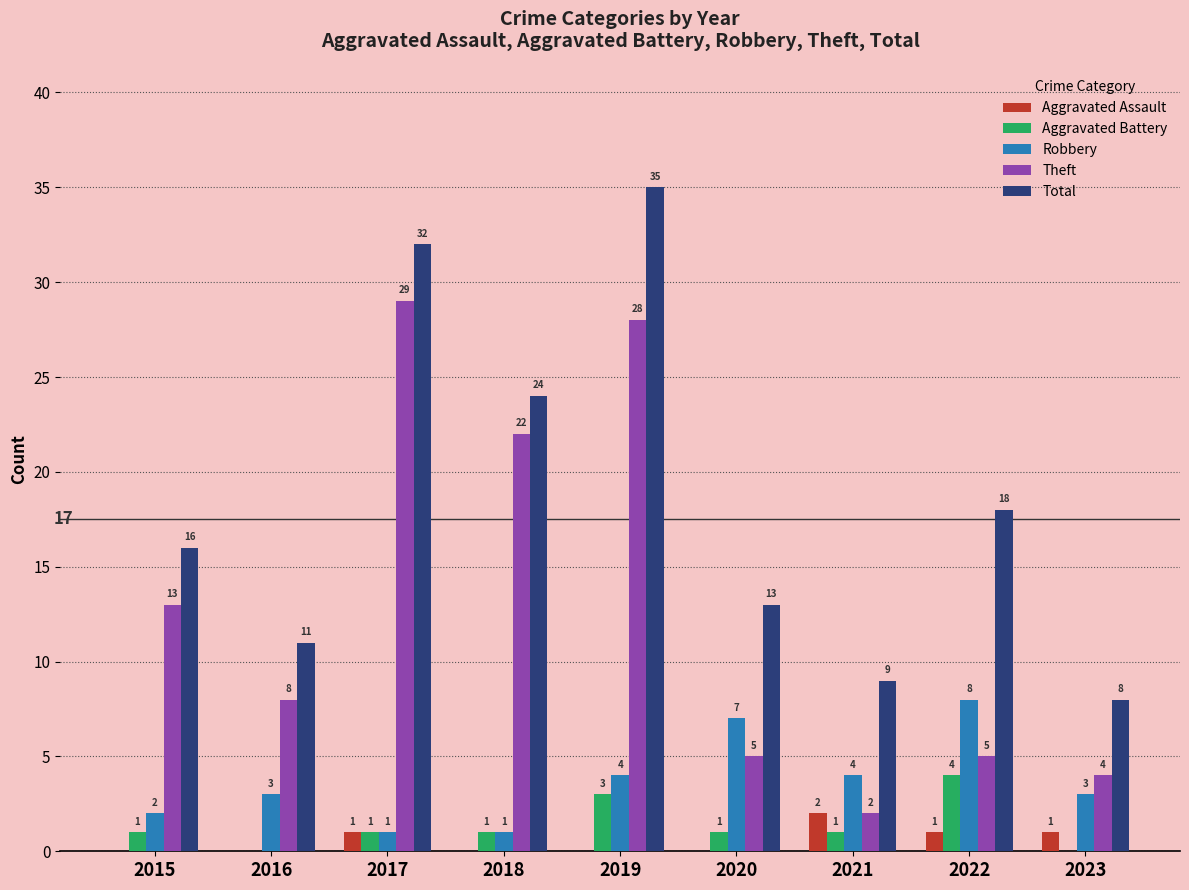

At which label does Robbery reach its peak?

2022